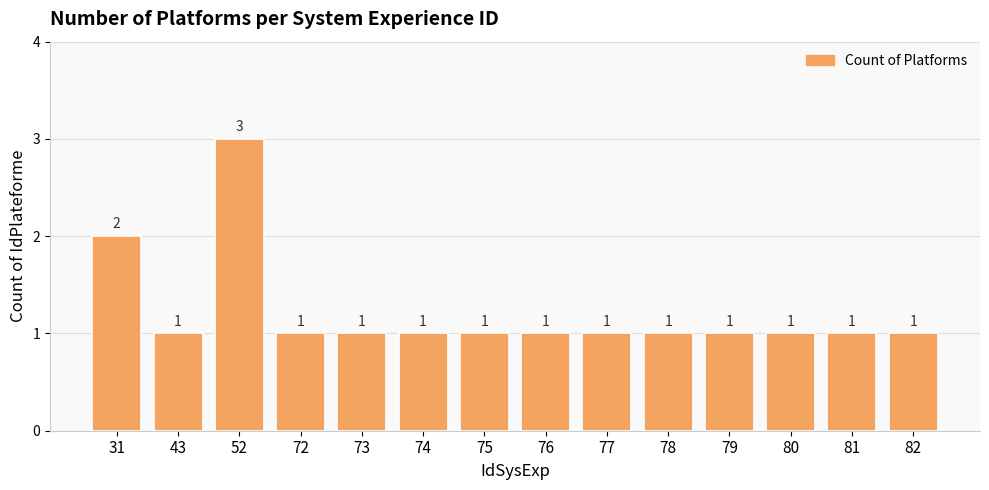

Reading left to right, list all the values displayed in this chart.

2	1	3	1	1	1	1	1	1	1	1	1	1	1